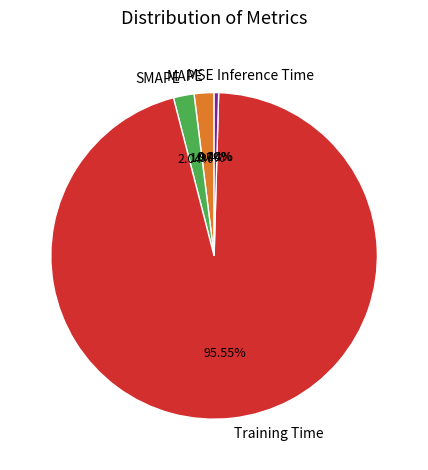

Is the sum of MAPE and Training Time greater than half?

Yes